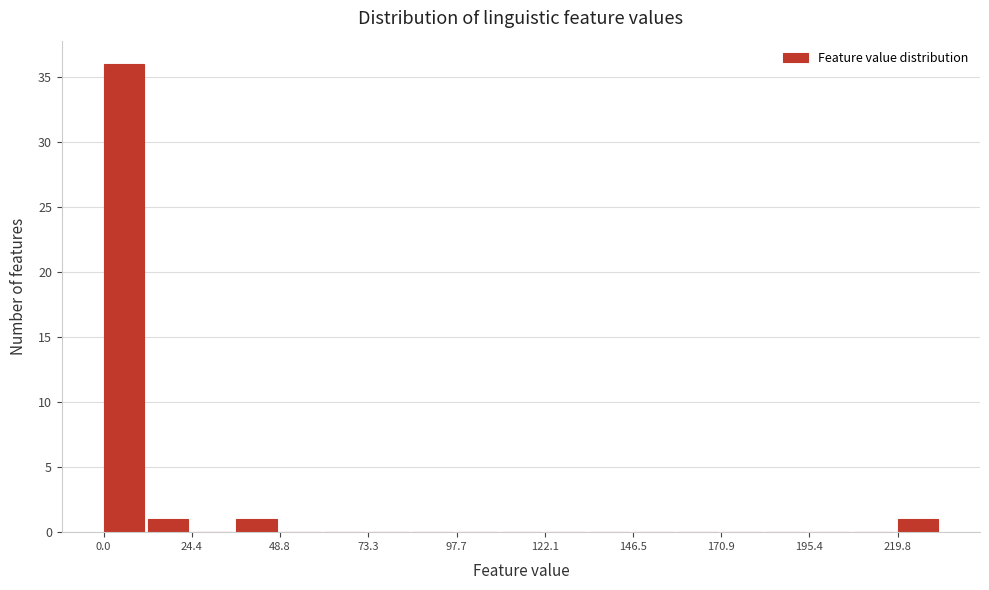

Read against the x-axis, roughly where is the centre of the tallest bar?

5